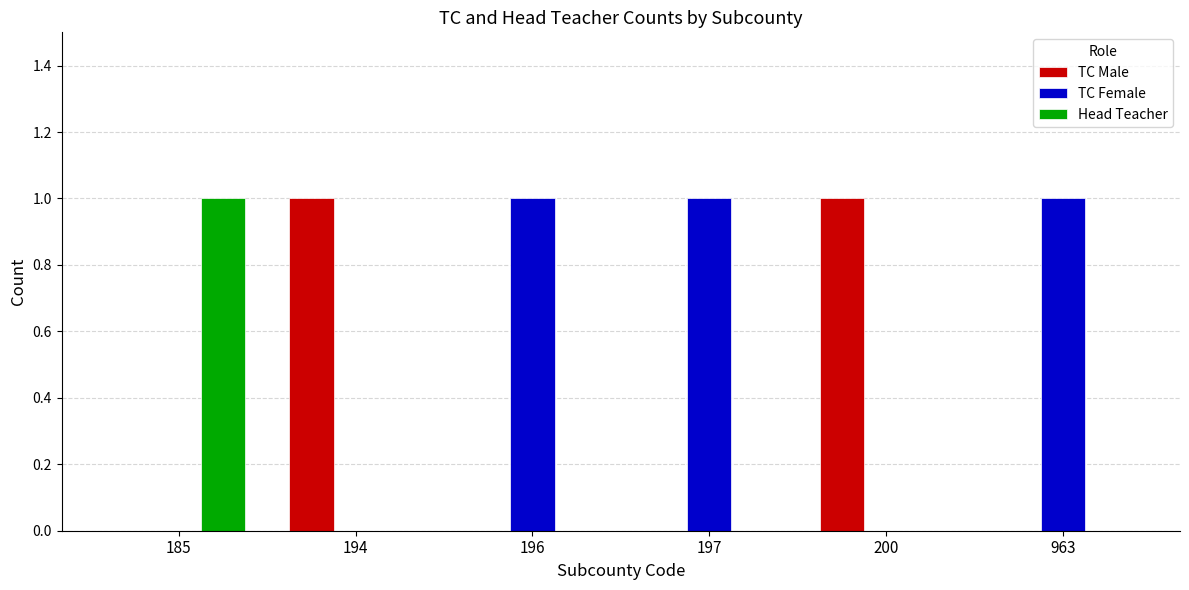

Is it true that TC Male equals 0 at 963?

True